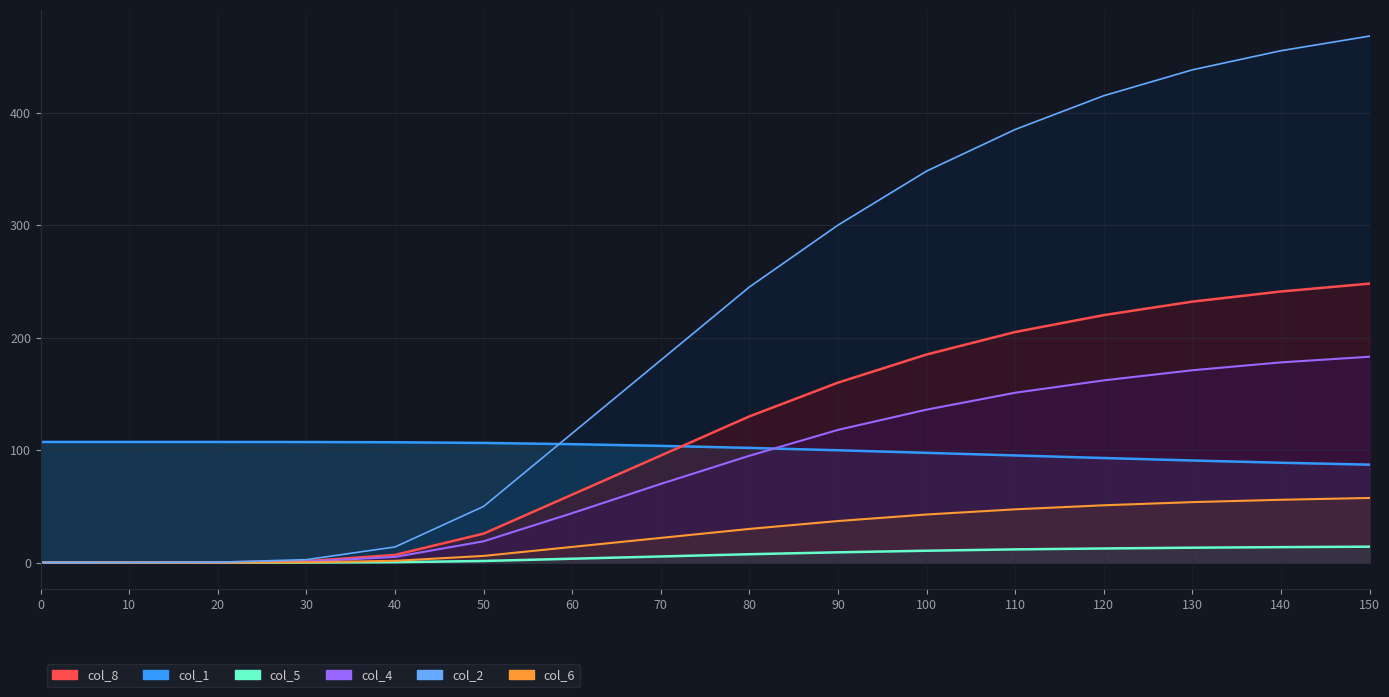

True or false: col_2 and col_6 intersect in this chart.

False